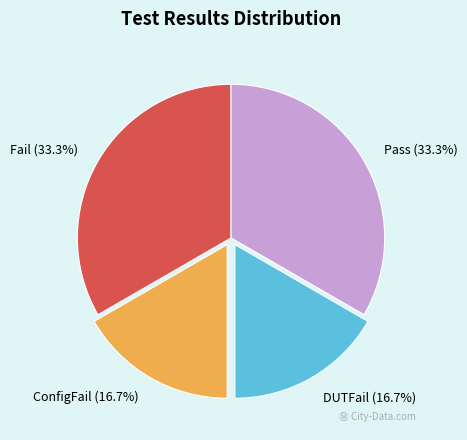

How many segments does this pie chart have?

4